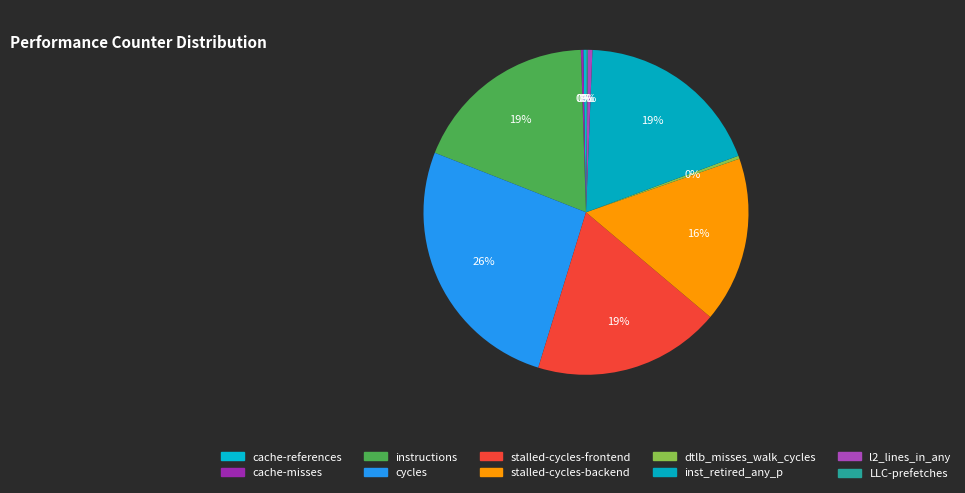

What portion of the pie excludes stalled-cycles-backend?

83.5%